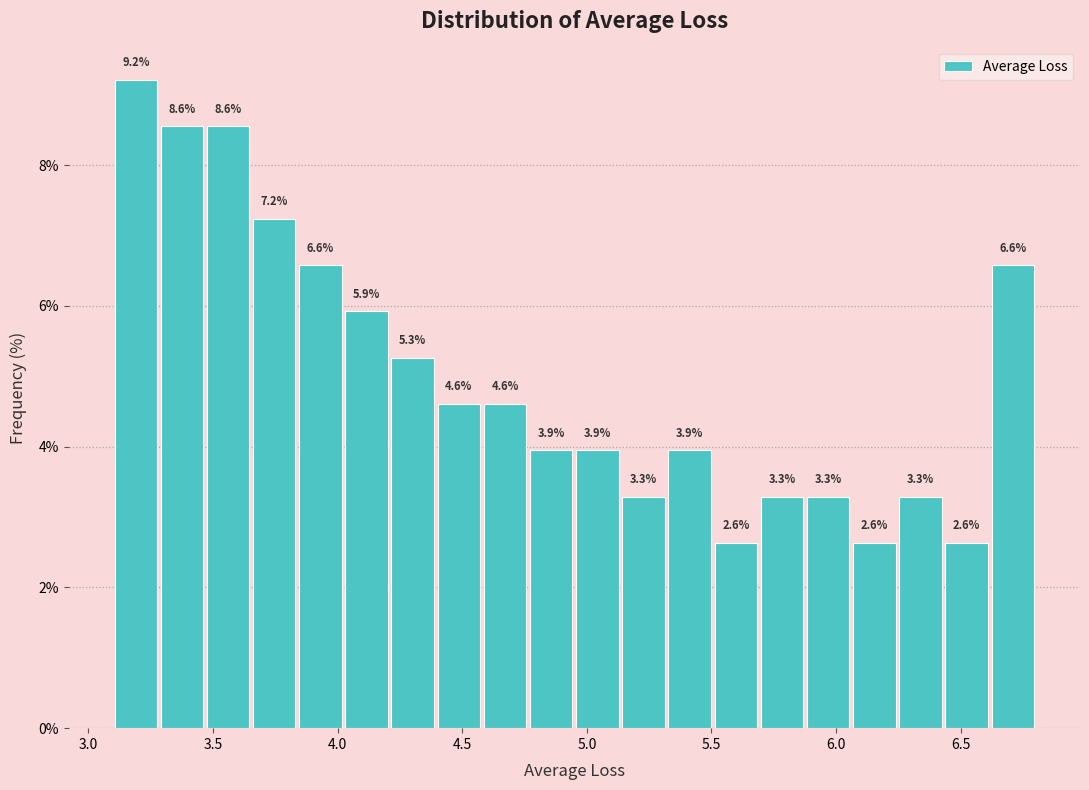

Around what value on the x-axis is the tallest bar? Give the approximate position of its centre, as read against the axis.

3.20